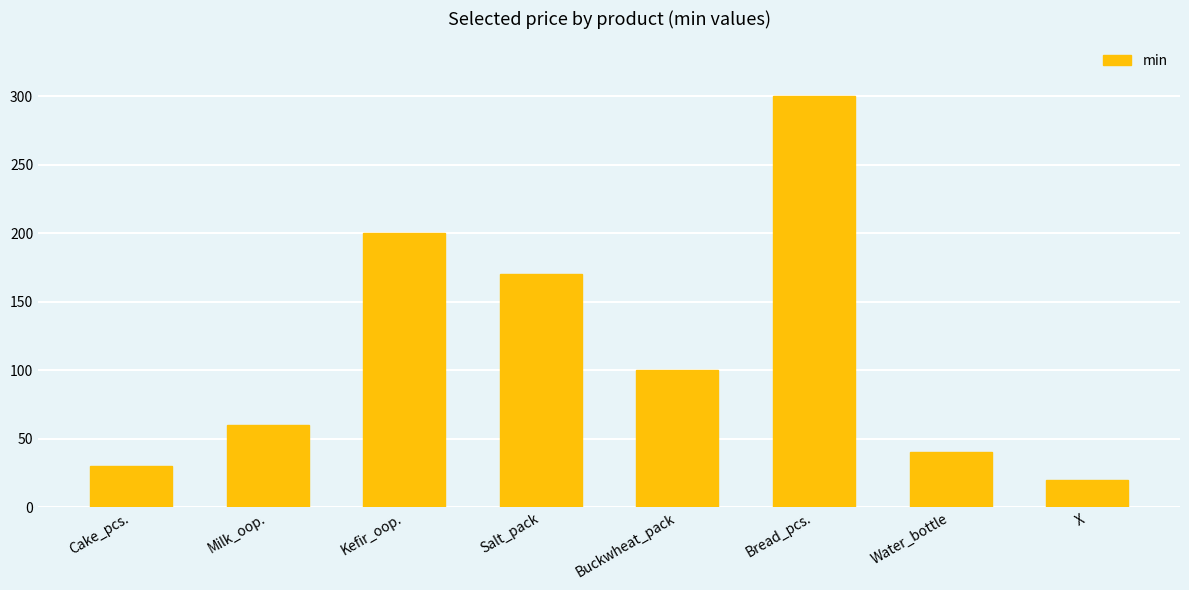

Reading left to right, extract all data points from this chart.

30	60	200	170	100	300	40	20